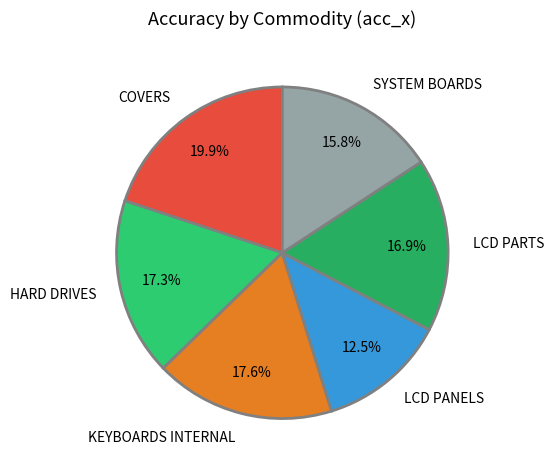

Which has a higher value, HARD DRIVES or SYSTEM BOARDS?

HARD DRIVES